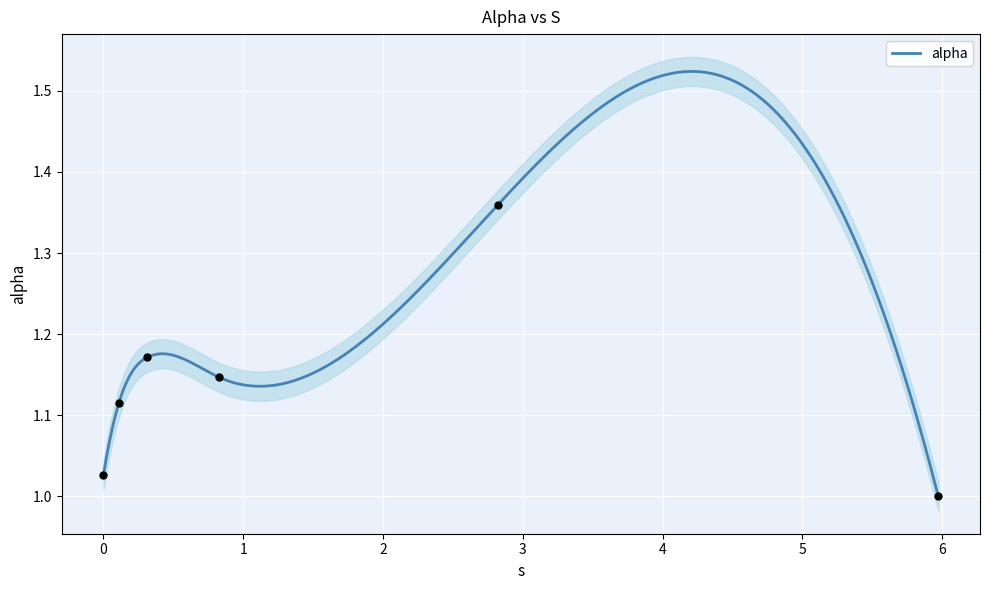

Between 0.0 and 0.3130018868030479, which is larger?

0.3130018868030479